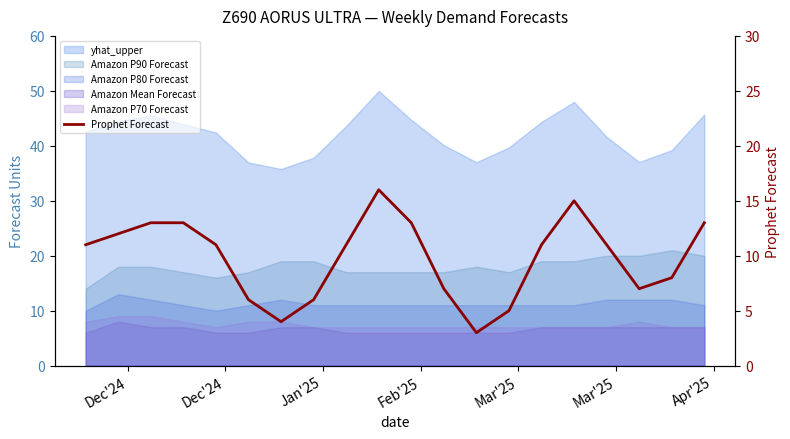

How many values are below 11?

8